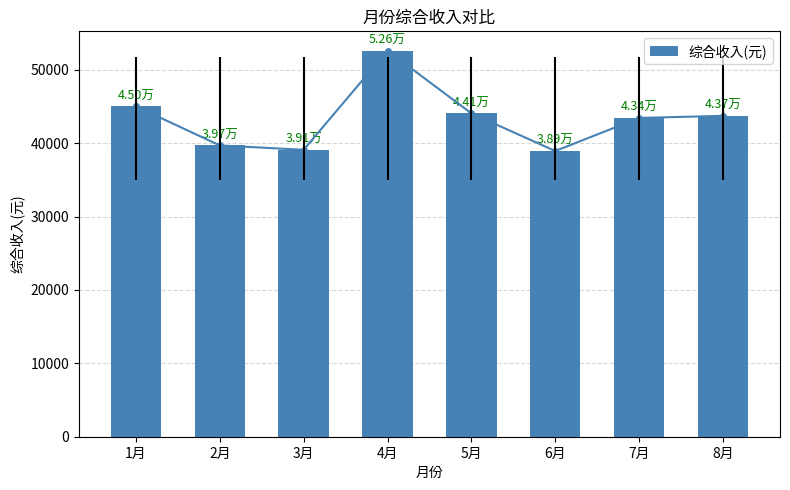

What is the ratio of the value at 1月 to the value at 6月?

1.2